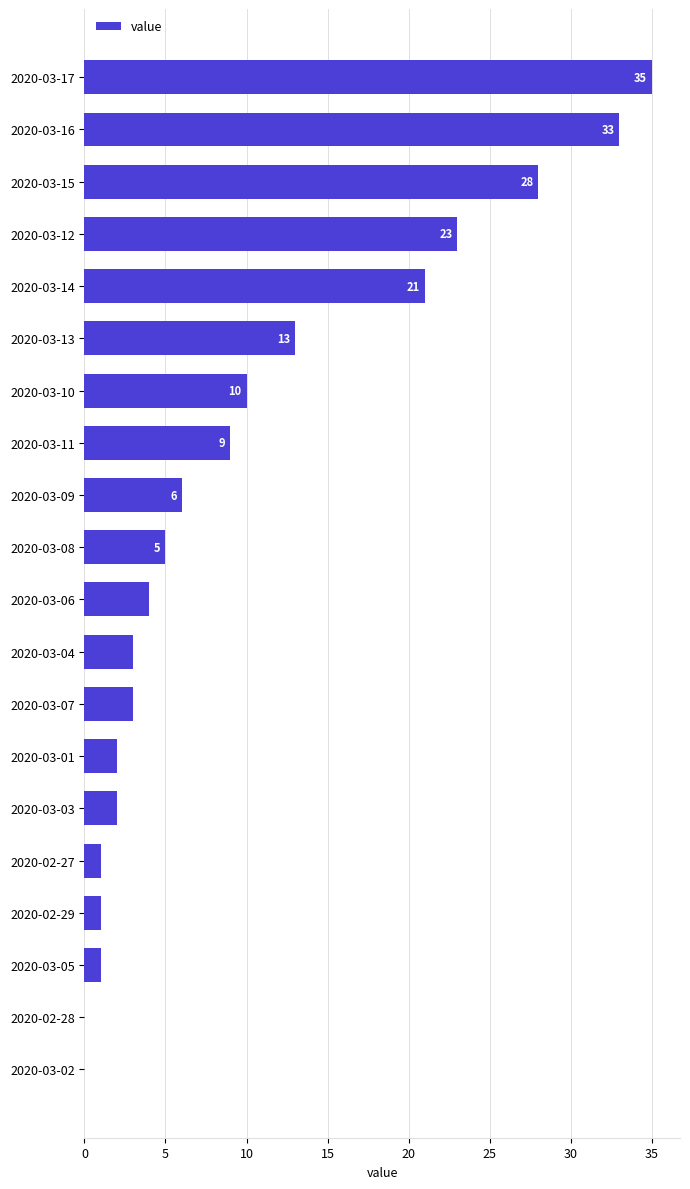

Reading bottom to top, what are all the values shown in this chart?

2020-03-02=0	2020-02-28=0	2020-03-05=1	2020-02-29=1	2020-02-27=1	2020-03-03=2	2020-03-01=2	2020-03-07=3	2020-03-04=3	2020-03-06=4	2020-03-08=5	2020-03-09=6	2020-03-11=9	2020-03-10=10	2020-03-13=13	2020-03-14=21	2020-03-12=23	2020-03-15=28	2020-03-16=33	2020-03-17=35